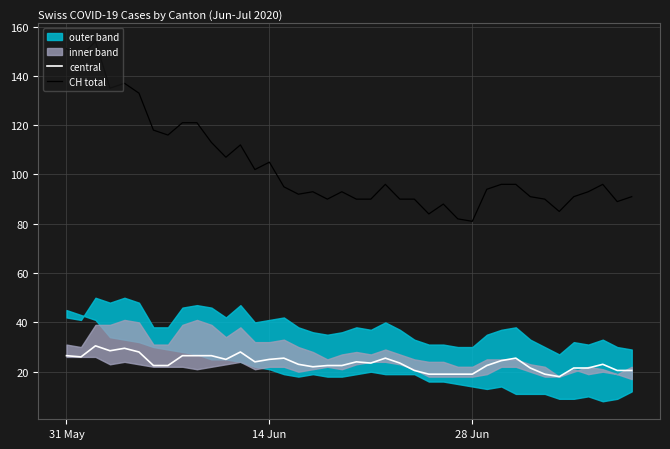

What is the total value across all series at 31 May?

177.5